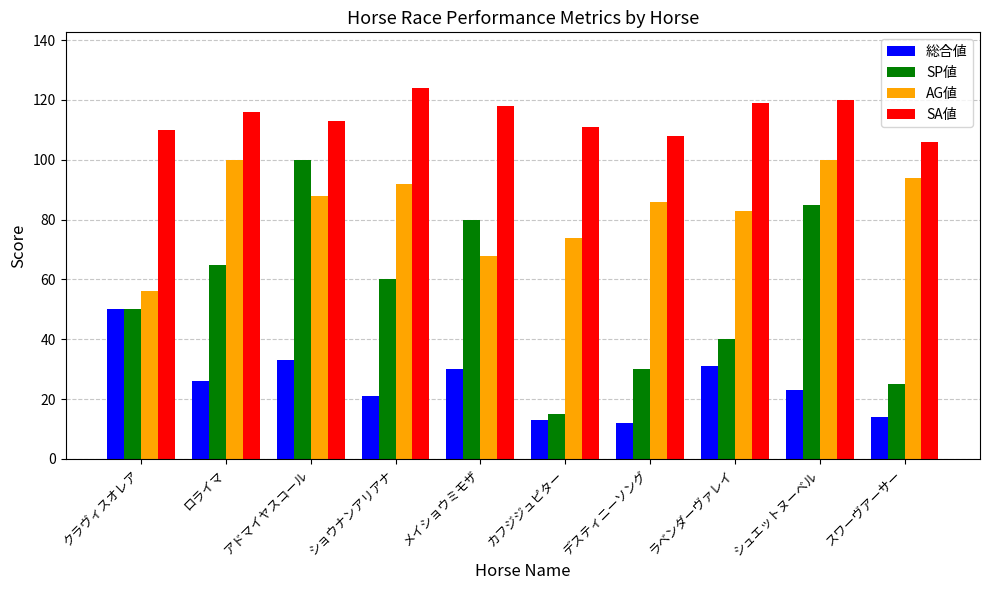

Reading left to right, what are all the values shown in this chart?

総合値: 50	26	33	21	30	13	12	31	23	14
SP値: 50	65	100	60	80	15	30	40	85	25
AG値: 56	100	88	92	68	74	86	83	100	94
SA値: 110	116	113	124	118	111	108	119	120	106